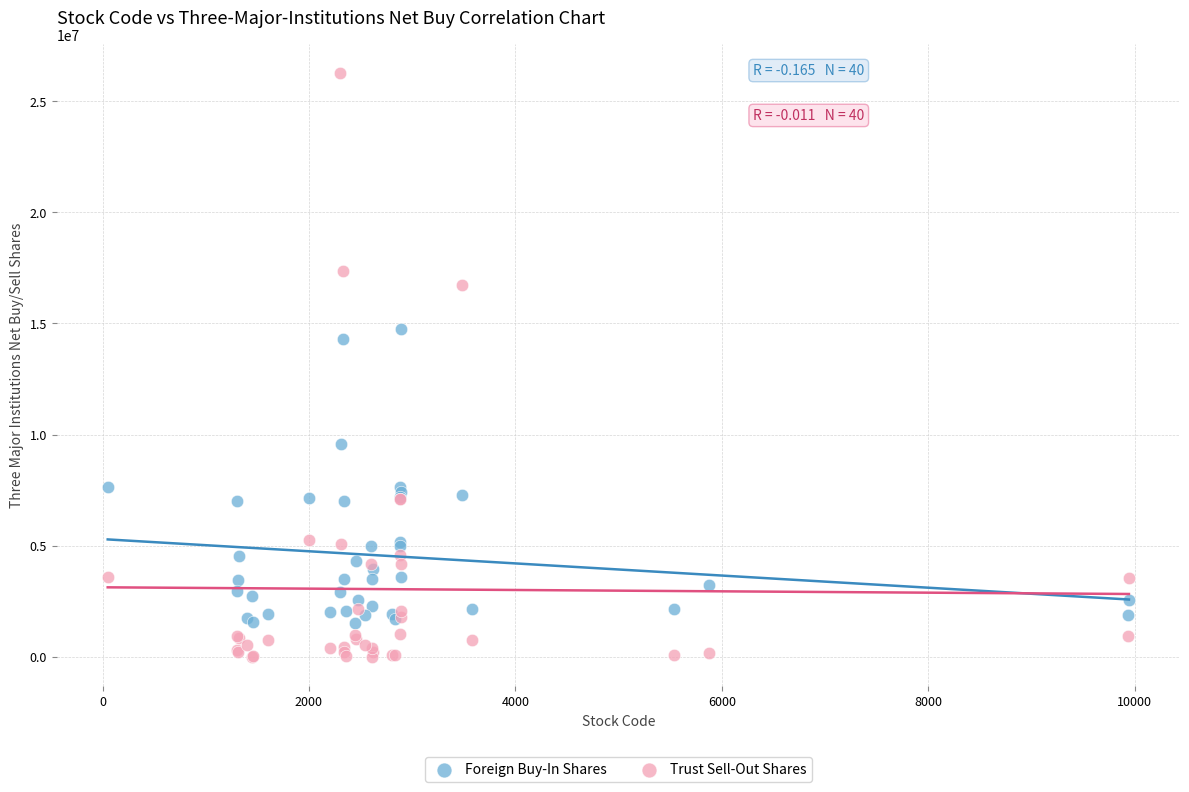

Across all series, what Y value is closest to 13128000?

14298188